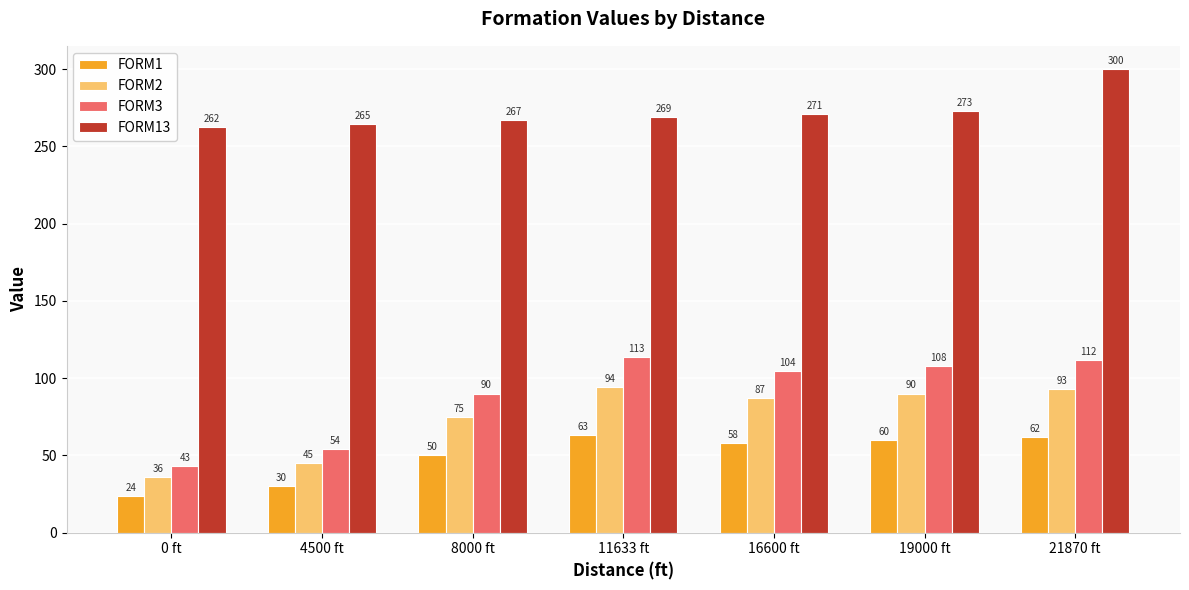

The FORM13 series shows 268.8 at 11633 ft. True or false?

True